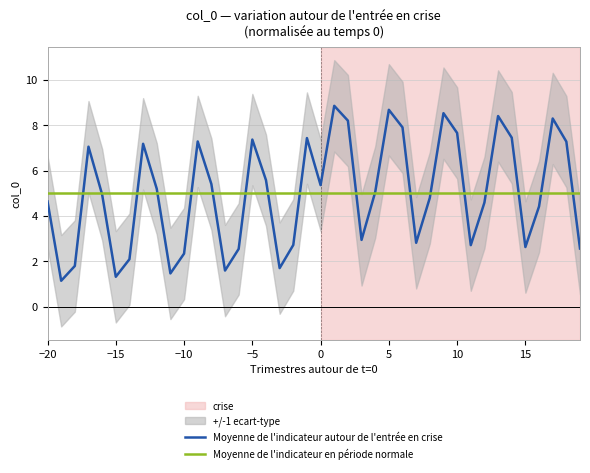

True or false: Moyenne de l'indicateur autour de l'entrée en crise has a value of 1.8 at −15.

False